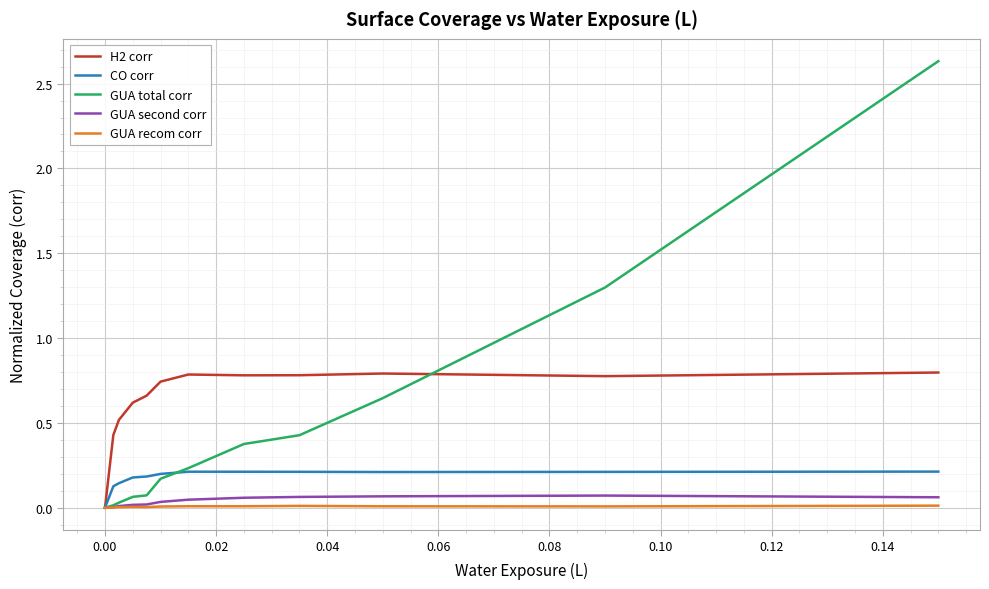

Which series has the largest total across all categories?

H2 corr